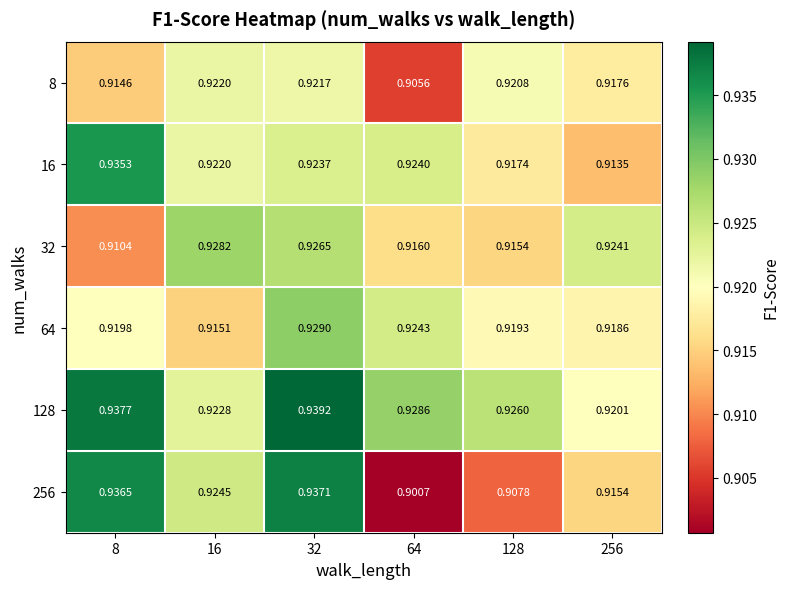

Reading right to left, transcribe all the data shown in this chart.

8: 256=0.9	128=0.9	64=0.9	32=0.9	16=0.9	8=0.9
16: 256=0.9	128=0.9	64=0.9	32=0.9	16=0.9	8=0.9
32: 256=0.9	128=0.9	64=0.9	32=0.9	16=0.9	8=0.9
64: 256=0.9	128=0.9	64=0.9	32=0.9	16=0.9	8=0.9
128: 256=0.9	128=0.9	64=0.9	32=0.9	16=0.9	8=0.9
256: 256=0.9	128=0.9	64=0.9	32=0.9	16=0.9	8=0.9